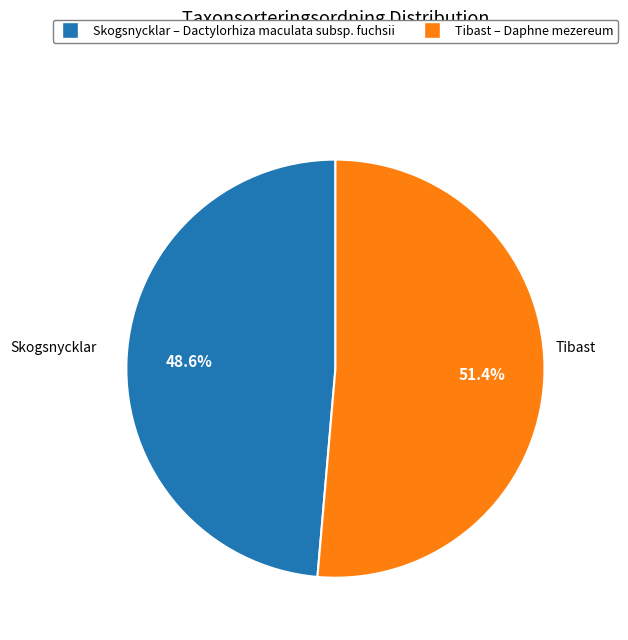

How many segments does this pie chart have?

2